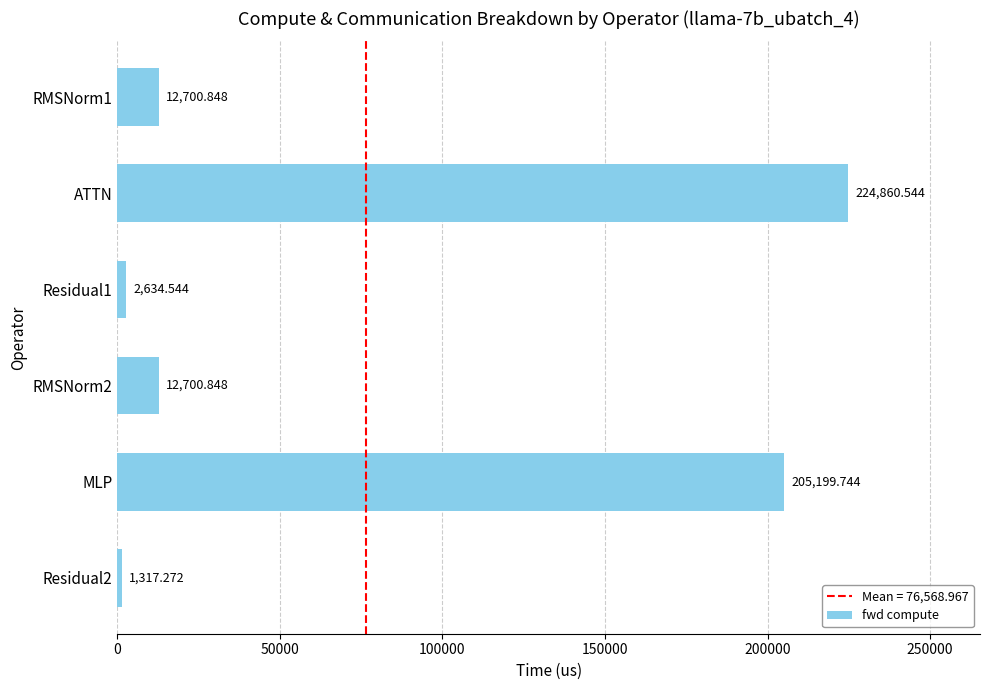

Which label corresponds to the largest value in the chart?

ATTN